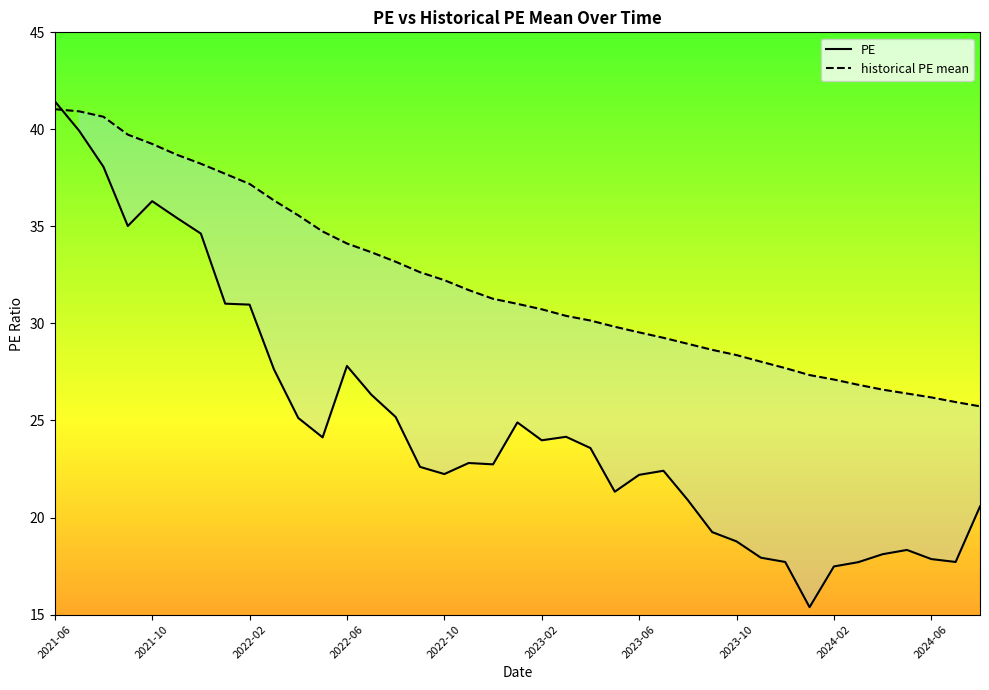

After their last crossing, which series has the higher values: historical PE mean or PE?

historical PE mean